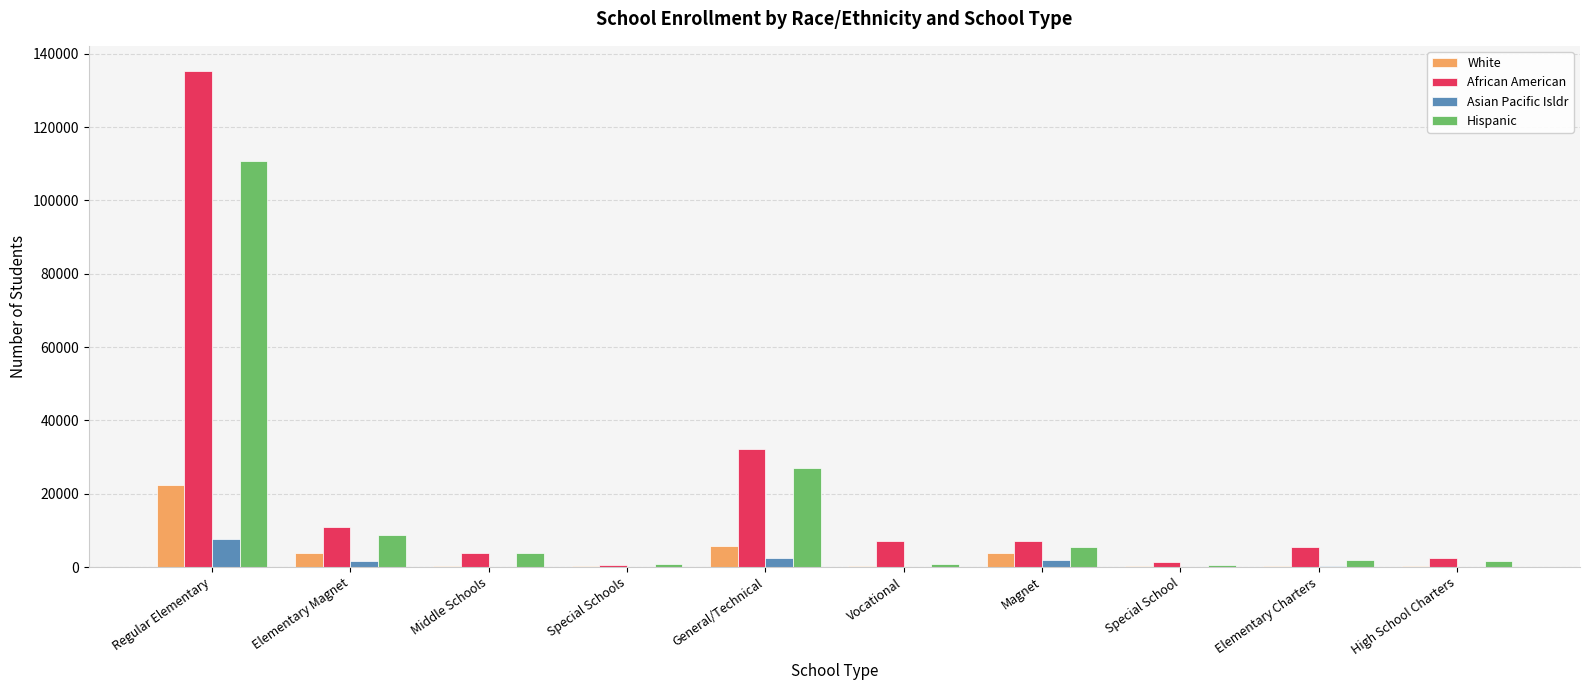

At which label is White closest to 11289?

General/Technical